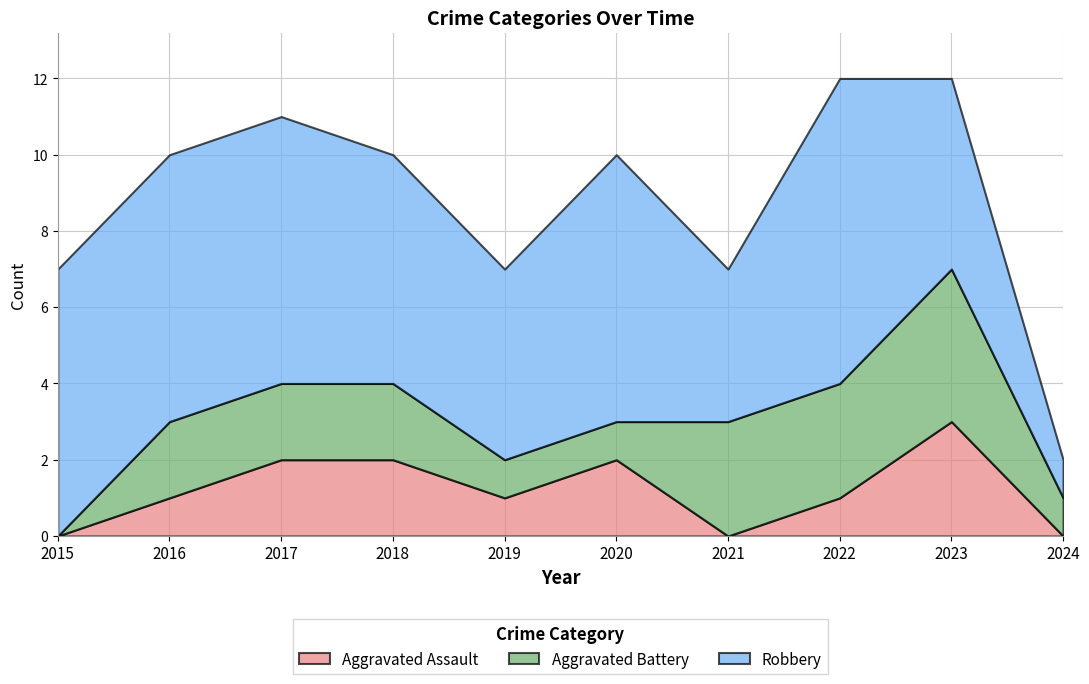

What is the maximum value shown in the chart?

8